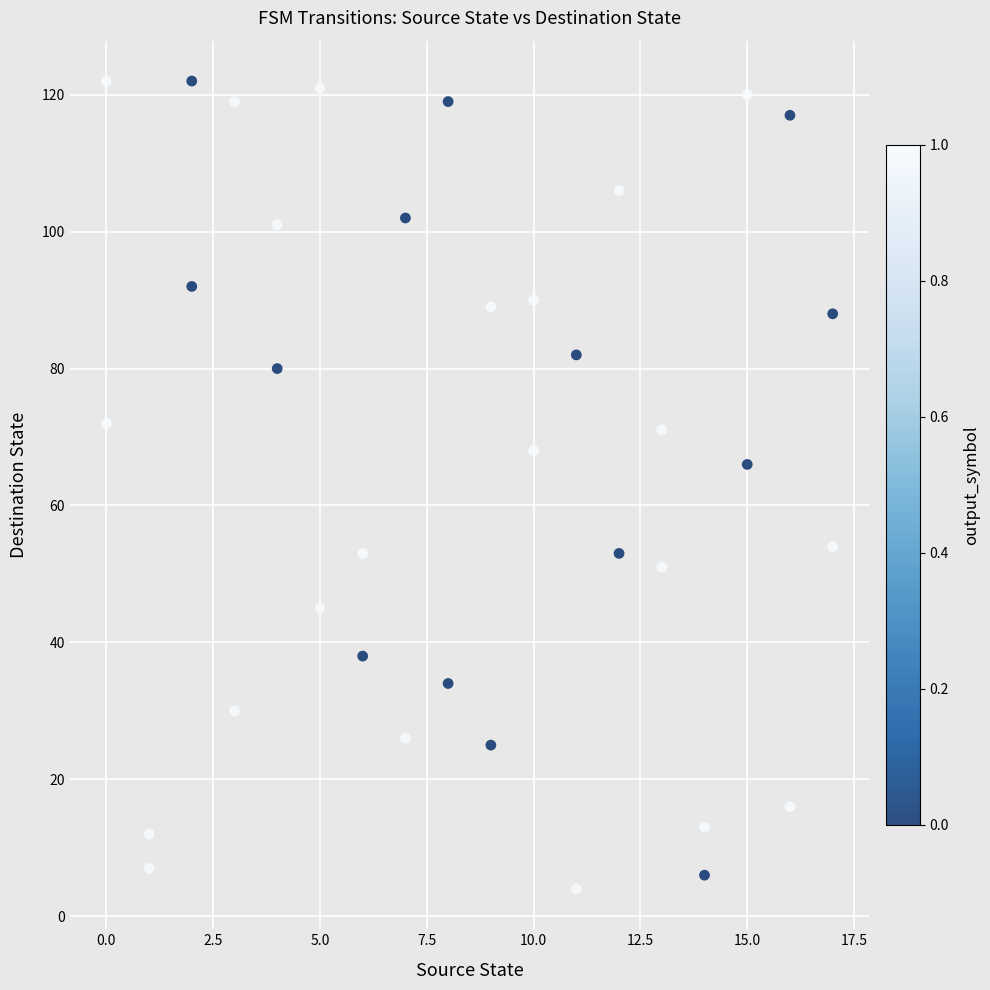

What is the range of X values (max minus min)?

17